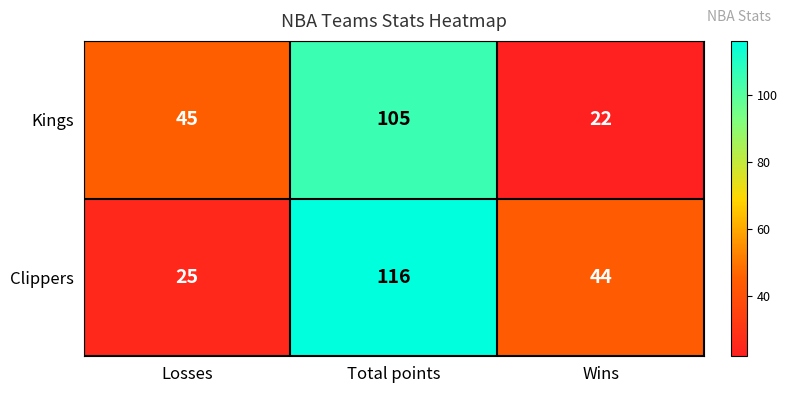

What is the sum of the Kings values at Losses and Total points?

150